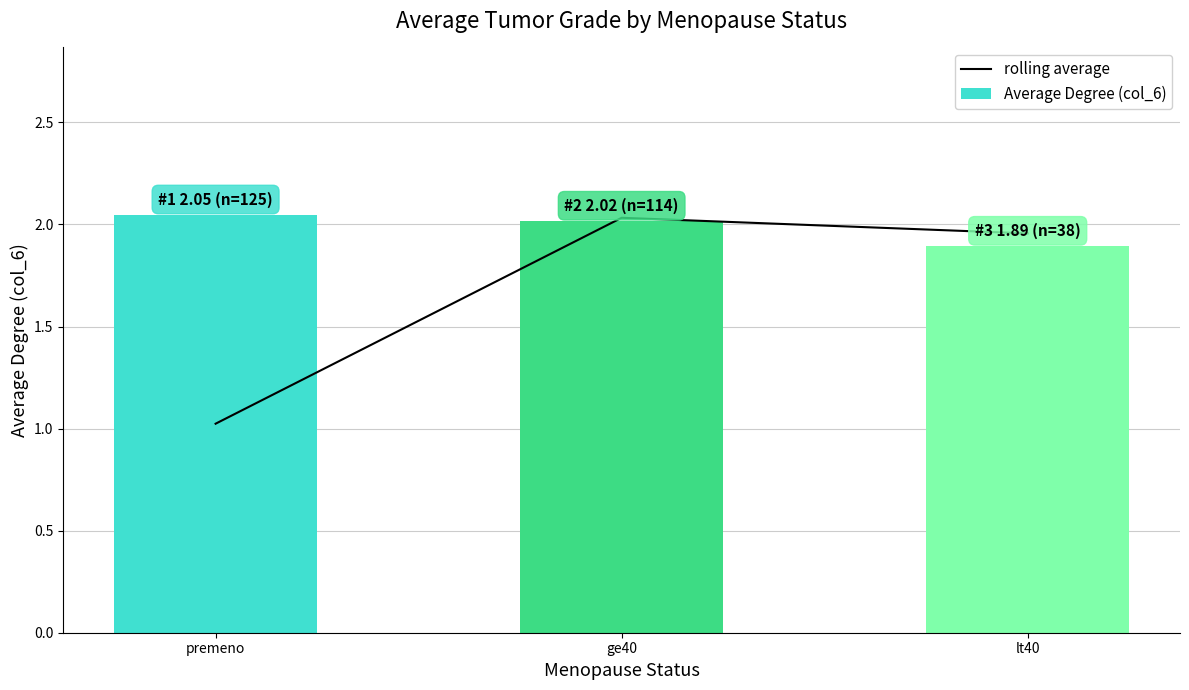

What is the difference between the maximum and minimum values in the Average Degree (col_6) series?

0.2